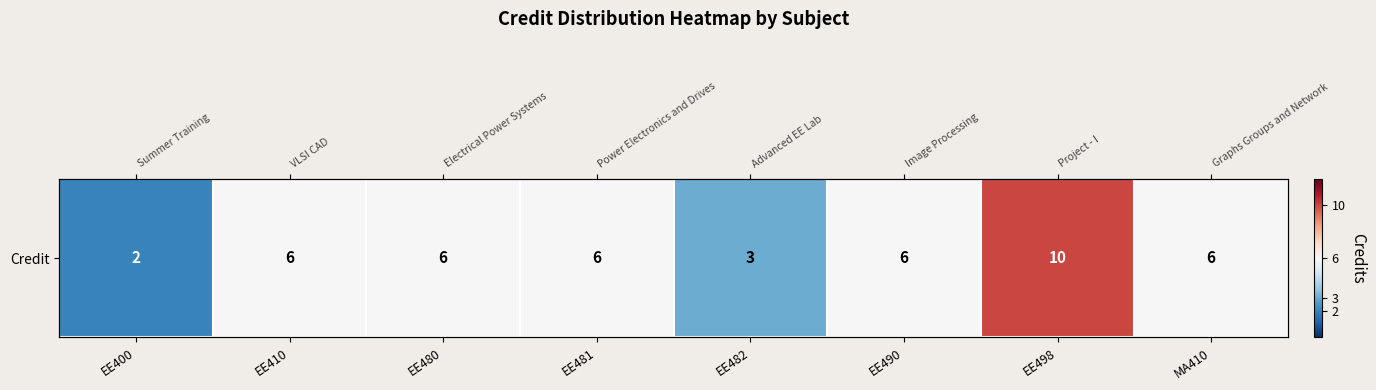

What is the smallest value displayed?

2